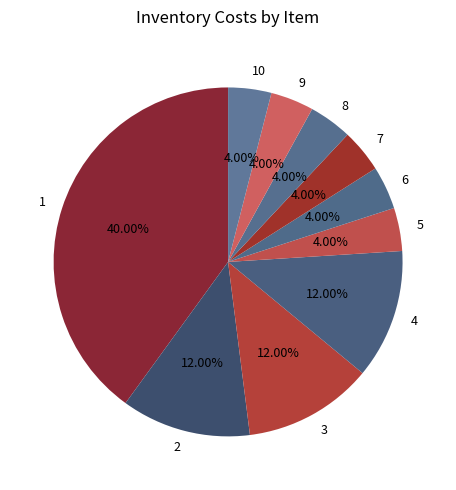

Is there a majority slice in this chart?

No